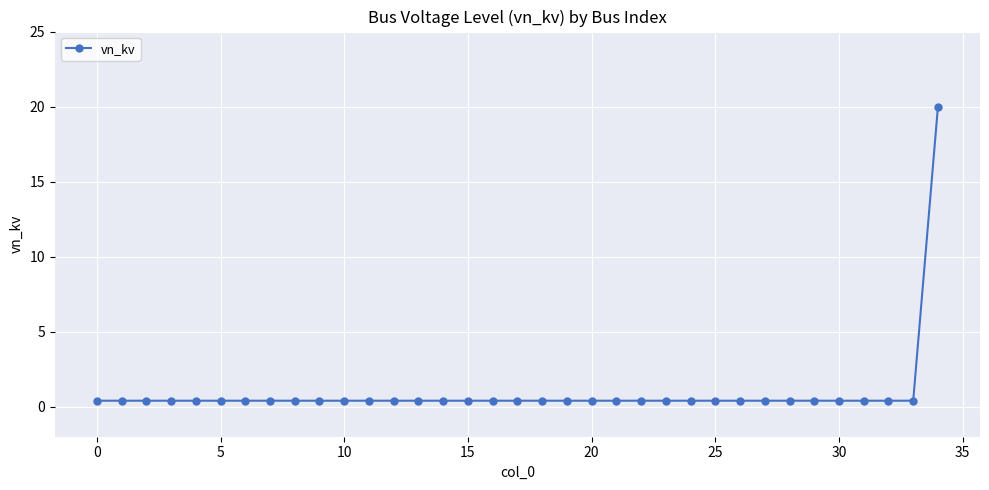

What is the greatest value displayed?

20.0